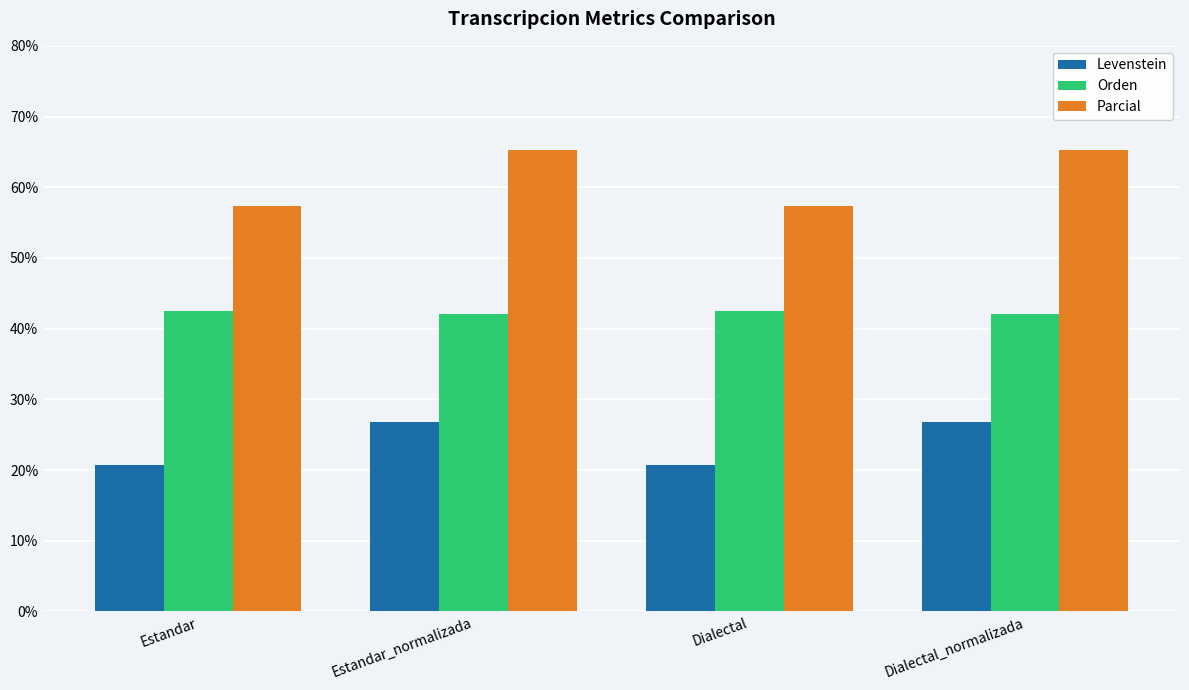

The Parcial series shows 65.3 at Dialectal_normalizada. True or false?

True